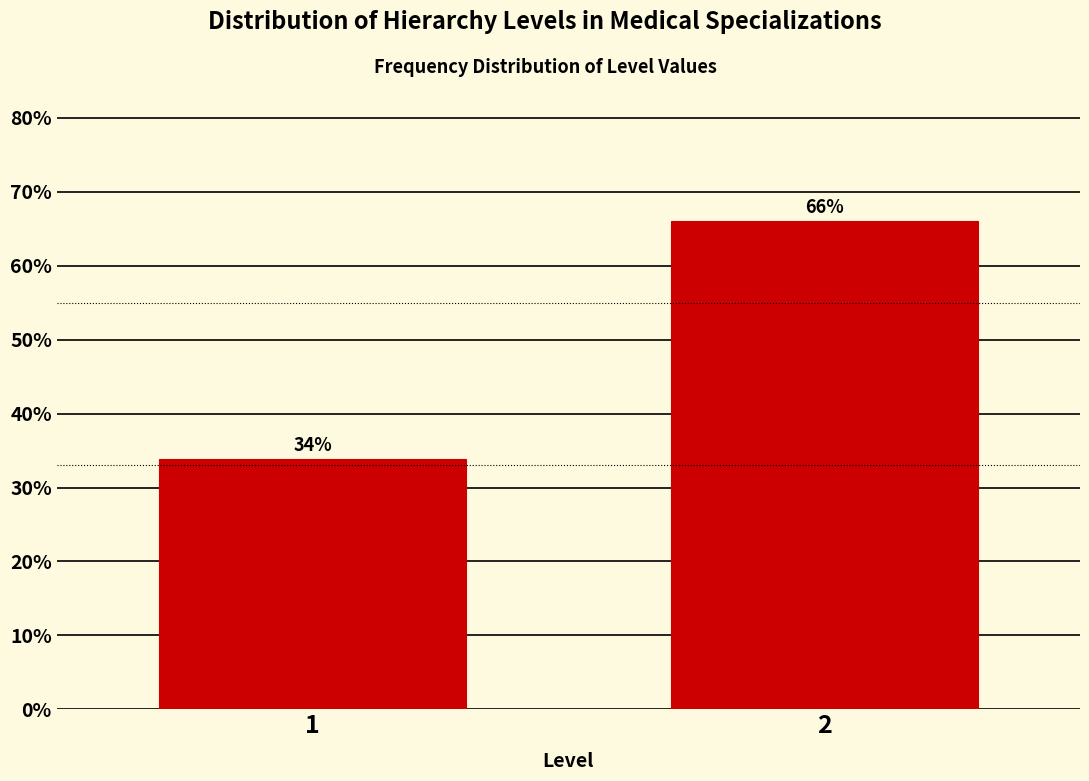

What is the approximate value at 2?

66.1